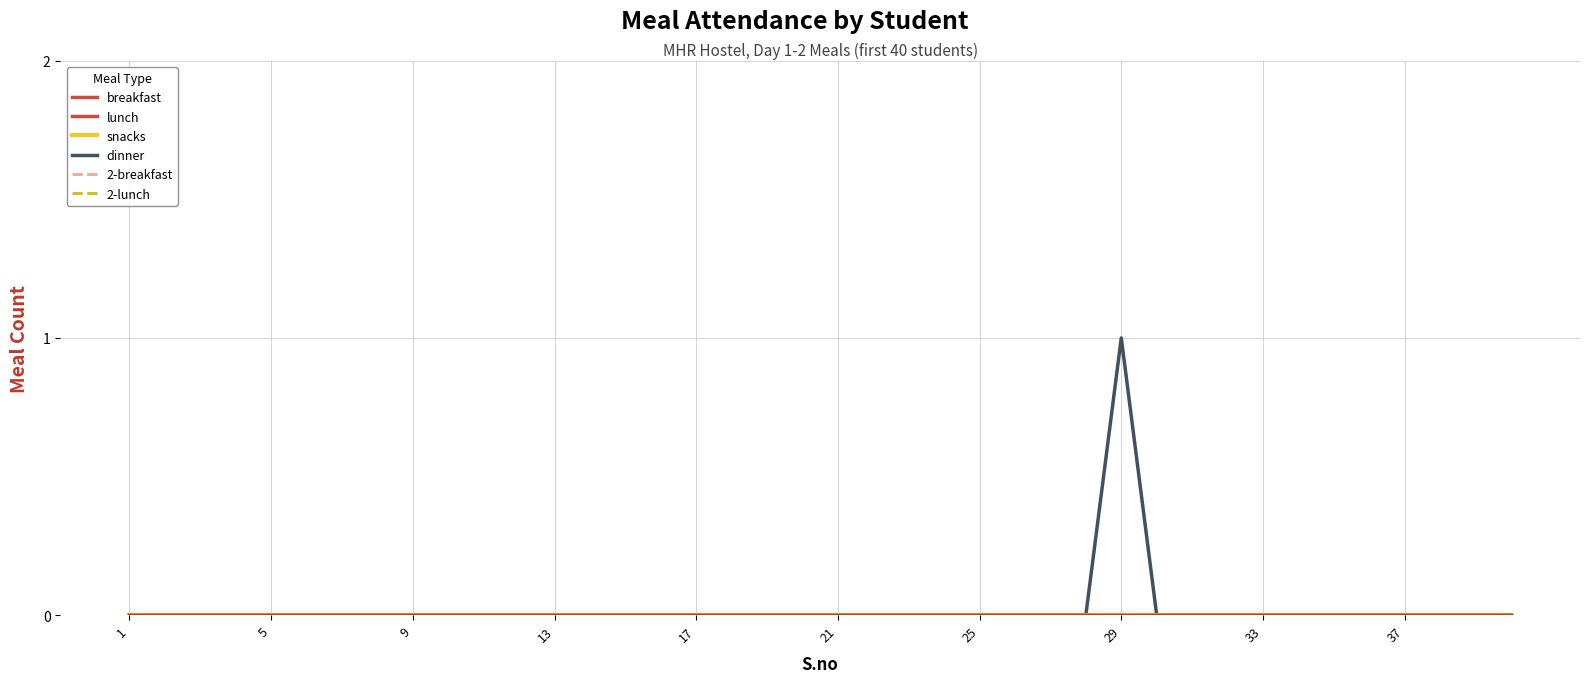

Does the chart have visible grid lines?

Yes